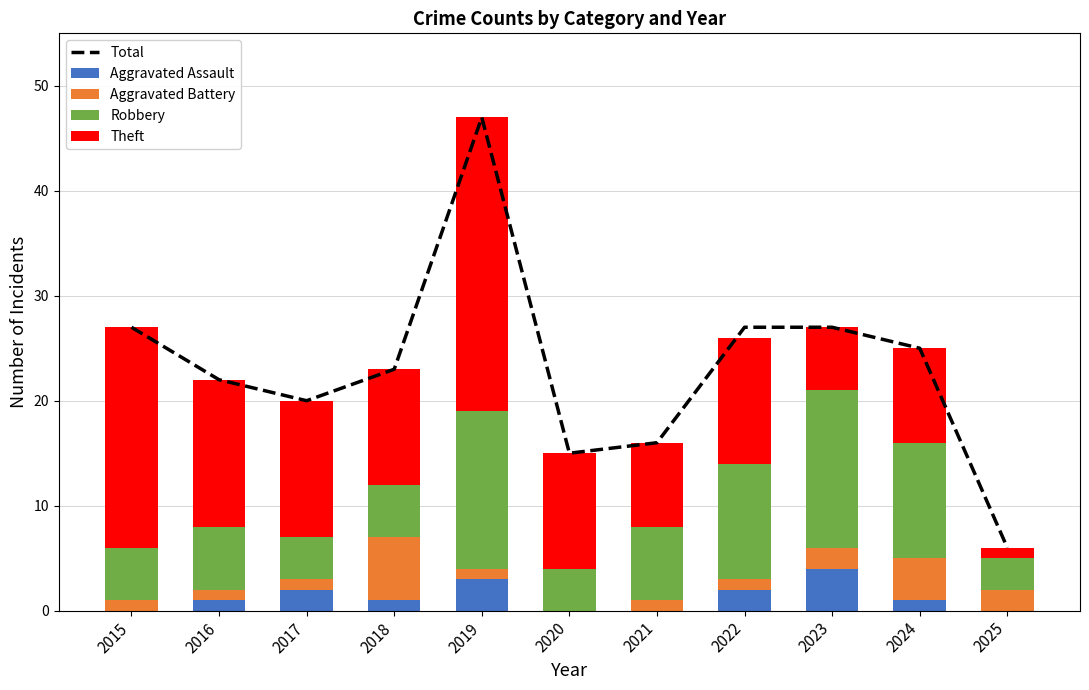

What is the lowest value of the Robbery series?

3